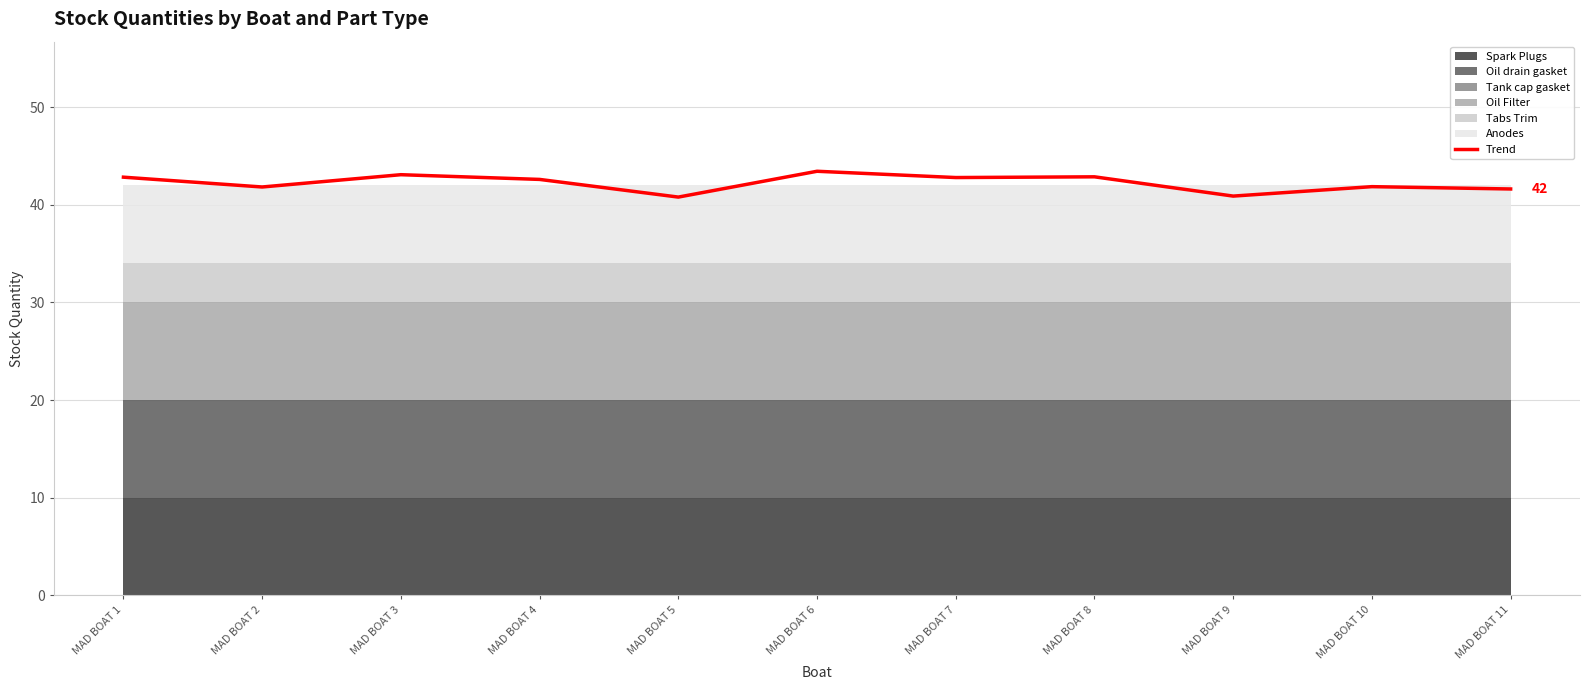

Reading left to right, transcribe all the data shown in this chart.

MAD BOAT 1=42.8	MAD BOAT 2=41.8	MAD BOAT 3=43.1	MAD BOAT 4=42.6	MAD BOAT 5=40.8	MAD BOAT 6=43.4	MAD BOAT 7=42.8	MAD BOAT 8=42.9	MAD BOAT 9=40.9	MAD BOAT 10=41.9	MAD BOAT 11=41.6